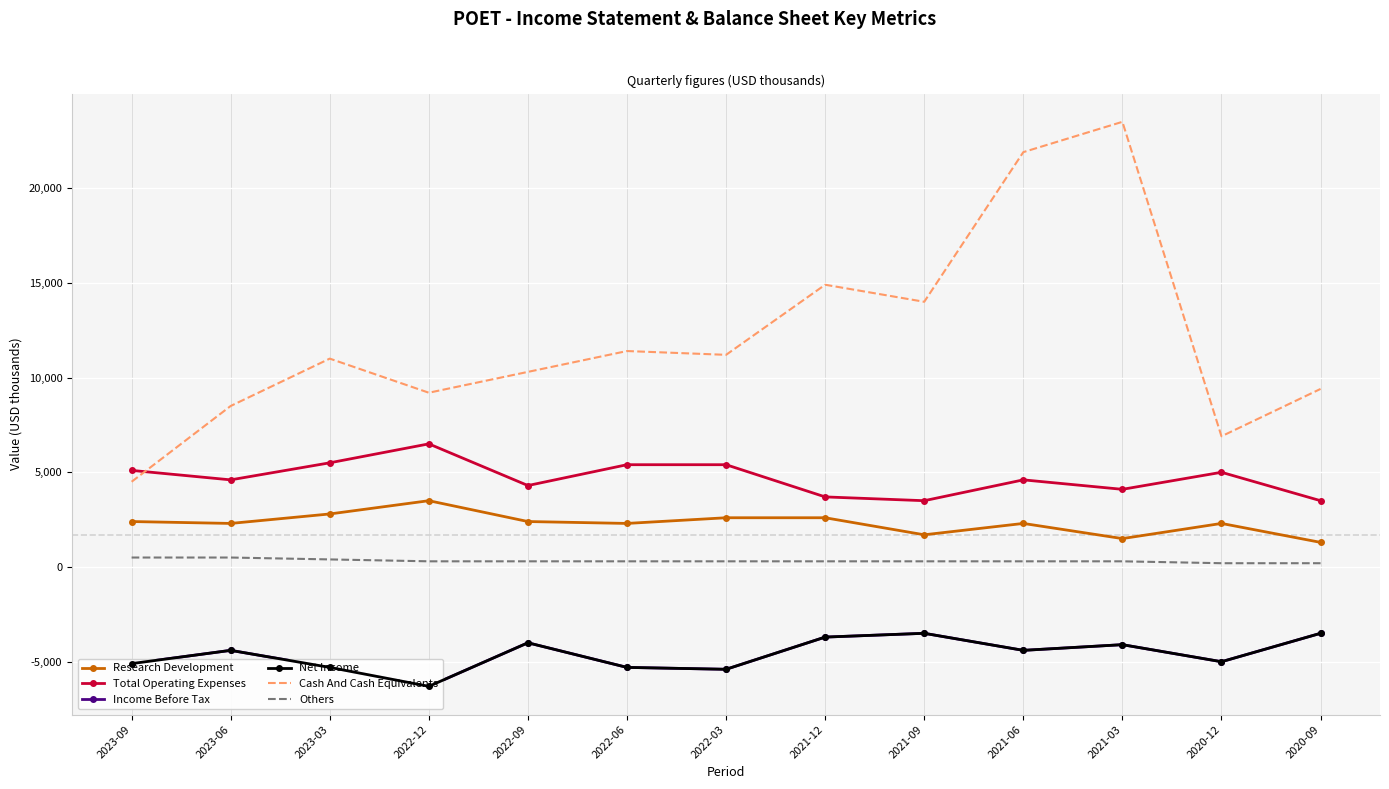

What is the label of the 12th point from the left?

2020-12